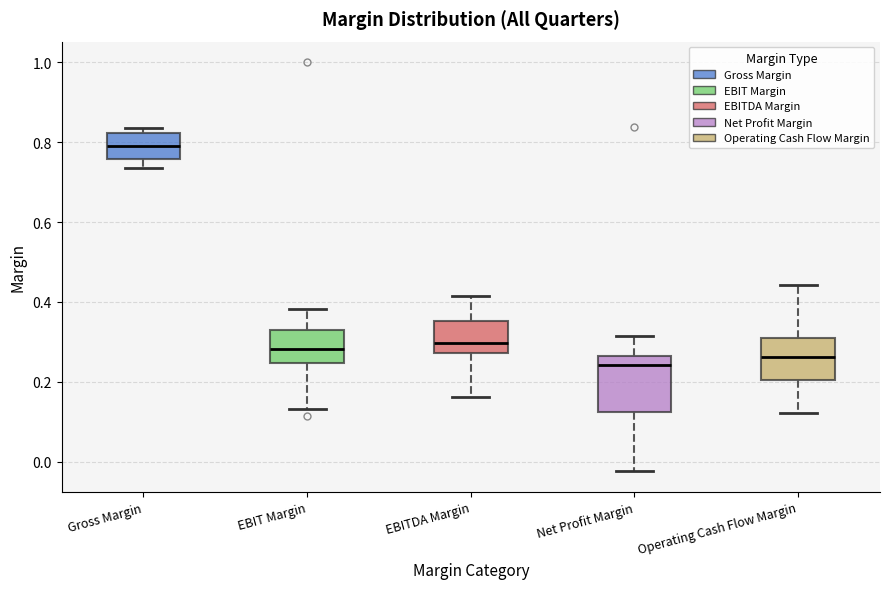

Reading left to right, read every box against the y-axis: the position of its median line, the range the box covers, and the ends of its whiskers. The values are not printed on the chart, so give them approximately, as read against the axis.

Gross Margin: median 0.80, box 0.76 to 0.82, whiskers 0.74 to 0.84
EBIT Margin: median 0.28, box 0.24 to 0.34, whiskers 0.14 to 0.38
EBITDA Margin: median 0.30, box 0.28 to 0.36, whiskers 0.16 to 0.42
Net Profit Margin: median 0.24, box 0.12 to 0.26, whiskers -0.02 to 0.32
Operating Cash Flow Margin: median 0.26, box 0.20 to 0.30, whiskers 0.12 to 0.44